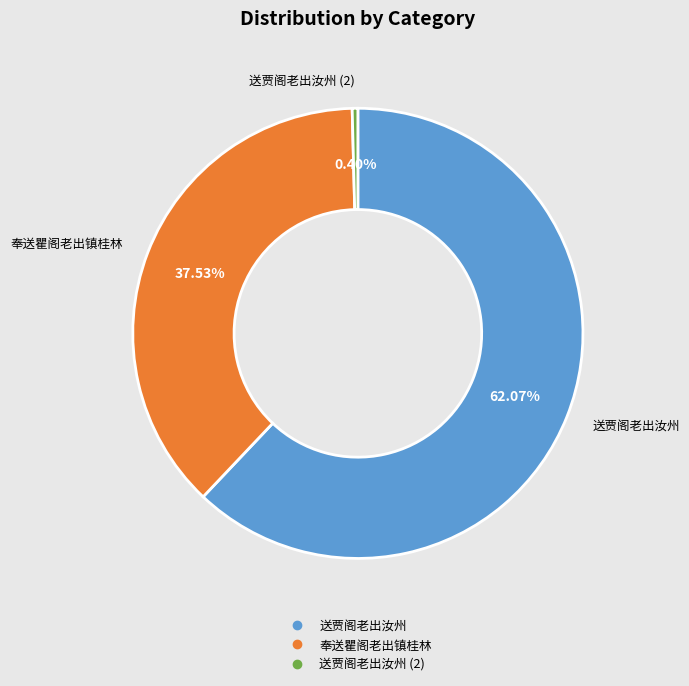

How many segments does this pie chart have?

3